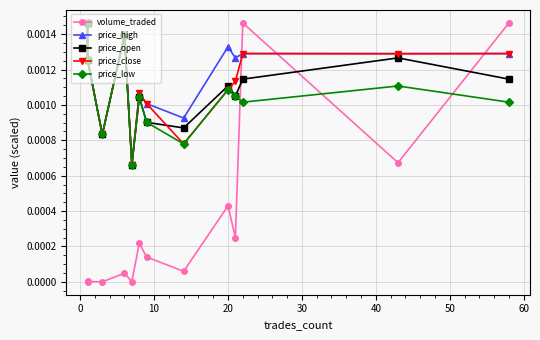

Does the chart have visible grid lines?

Yes